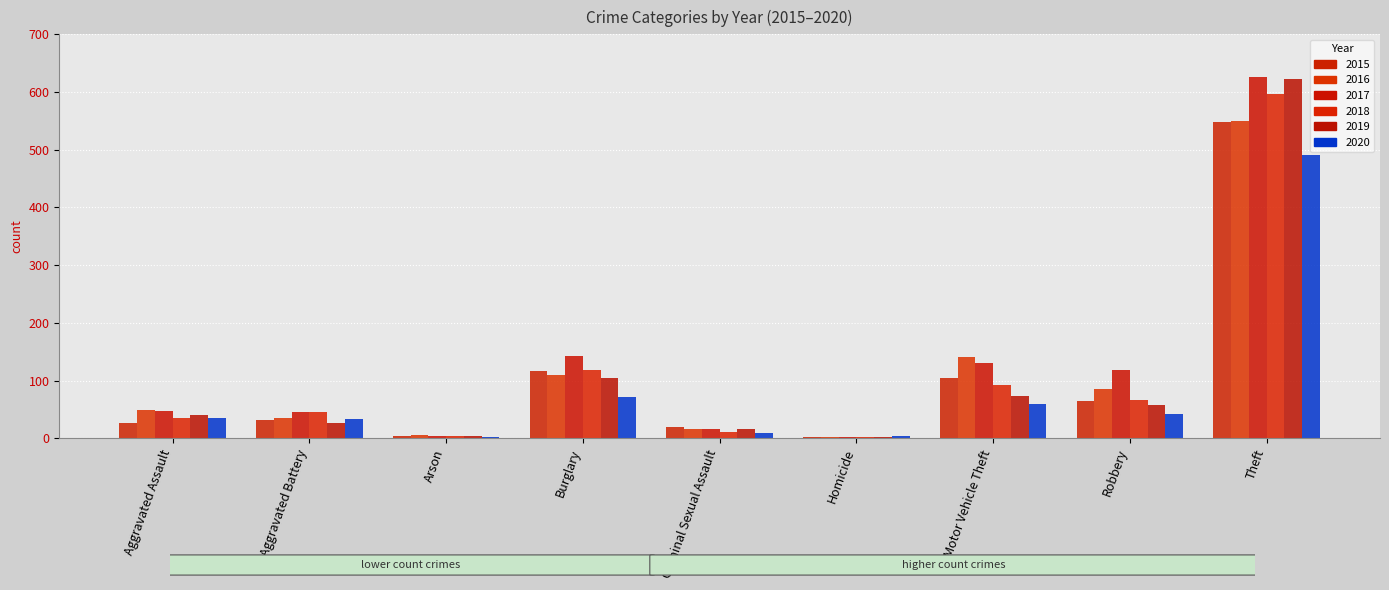

The value of 2019 at Aggravated Battery is 26. True or false?

True